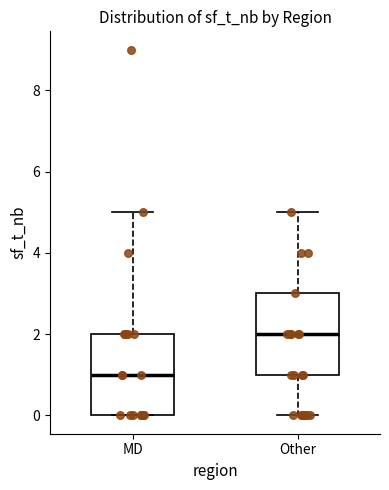

Reading left to right, read every box against the y-axis: the position of its median line, the range the box covers, and the ends of its whiskers. The values are not printed on the chart, so give them approximately, as read against the axis.

MD: median 1, box 0 to 2, whiskers 0 to 5
Other: median 2, box 1 to 3, whiskers 0 to 5